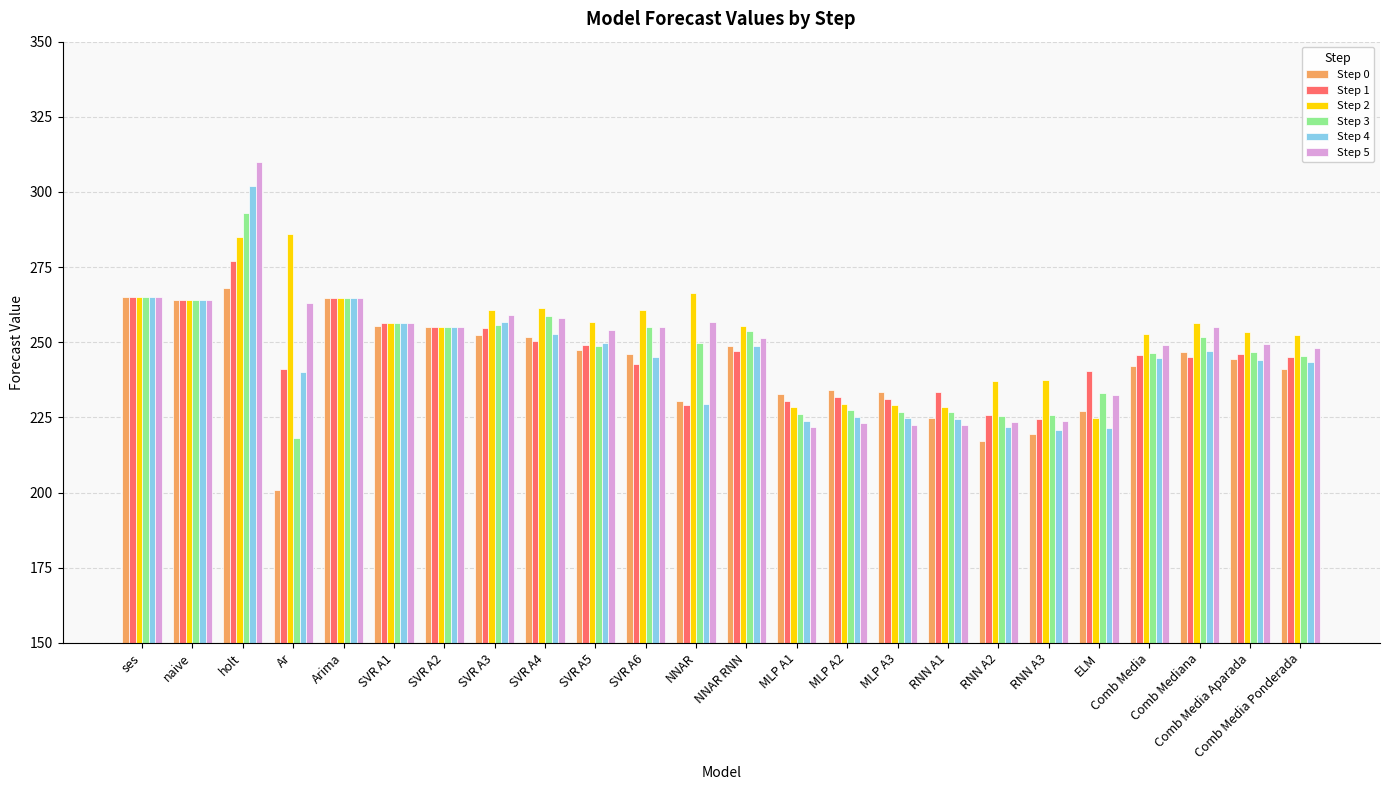

List the series in order of their peak value, highest first.

Step 5, Step 4, Step 3, Step 2, Step 1, Step 0